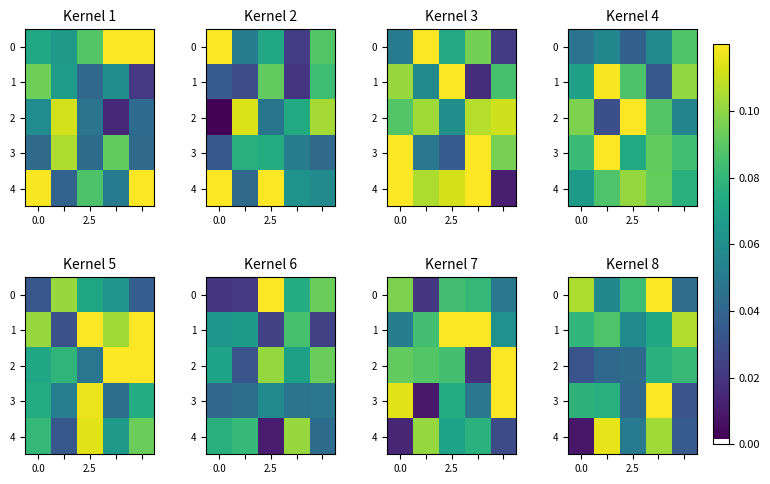

The 1 series shows 0.1 at 2.5. True or false?

True